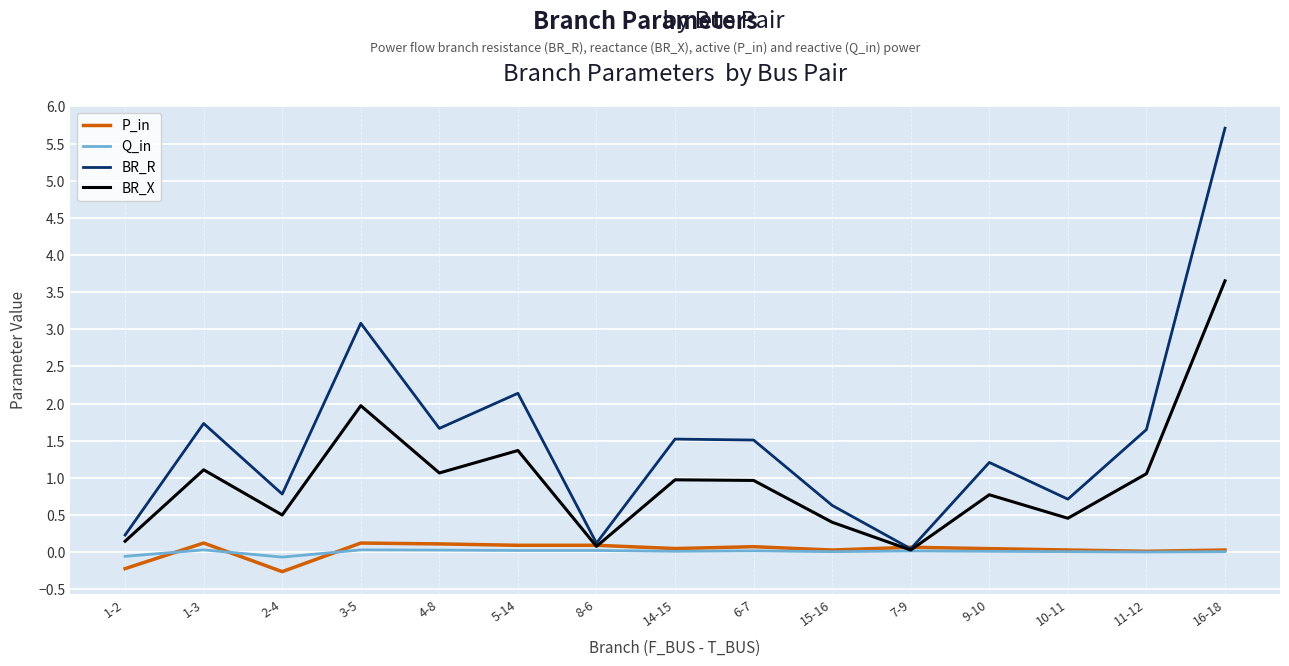

True or false: BR_R has a value of 1.7 at 1-3.

True